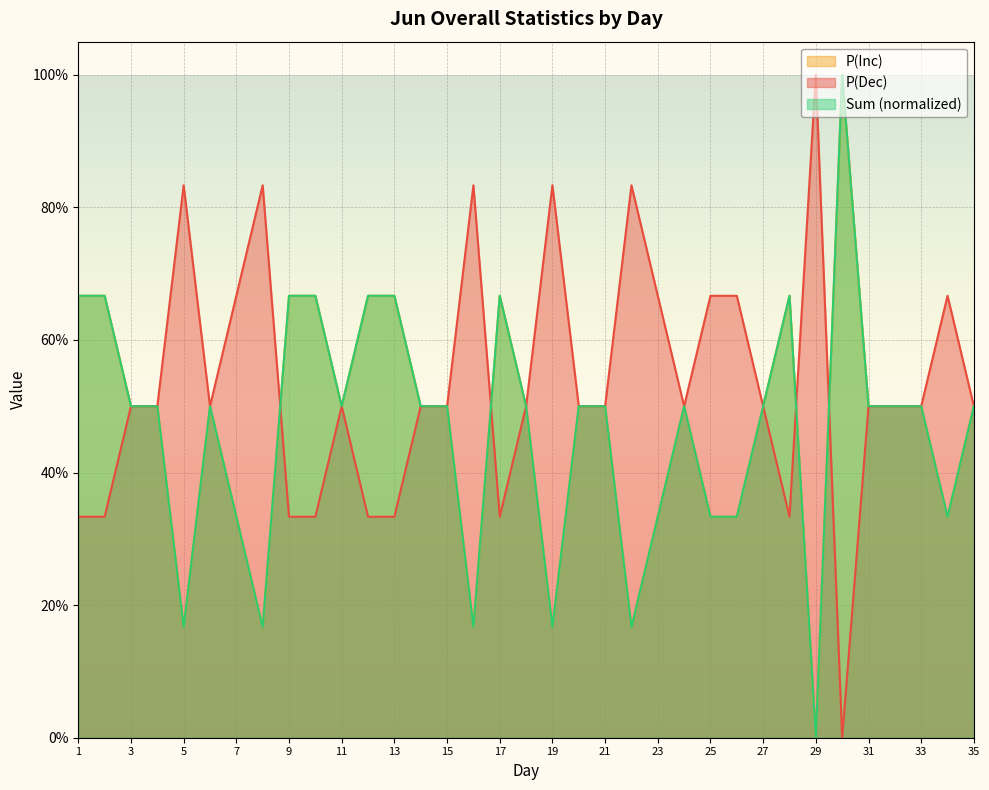

What is the average value of the P(Inc) series?

0.5